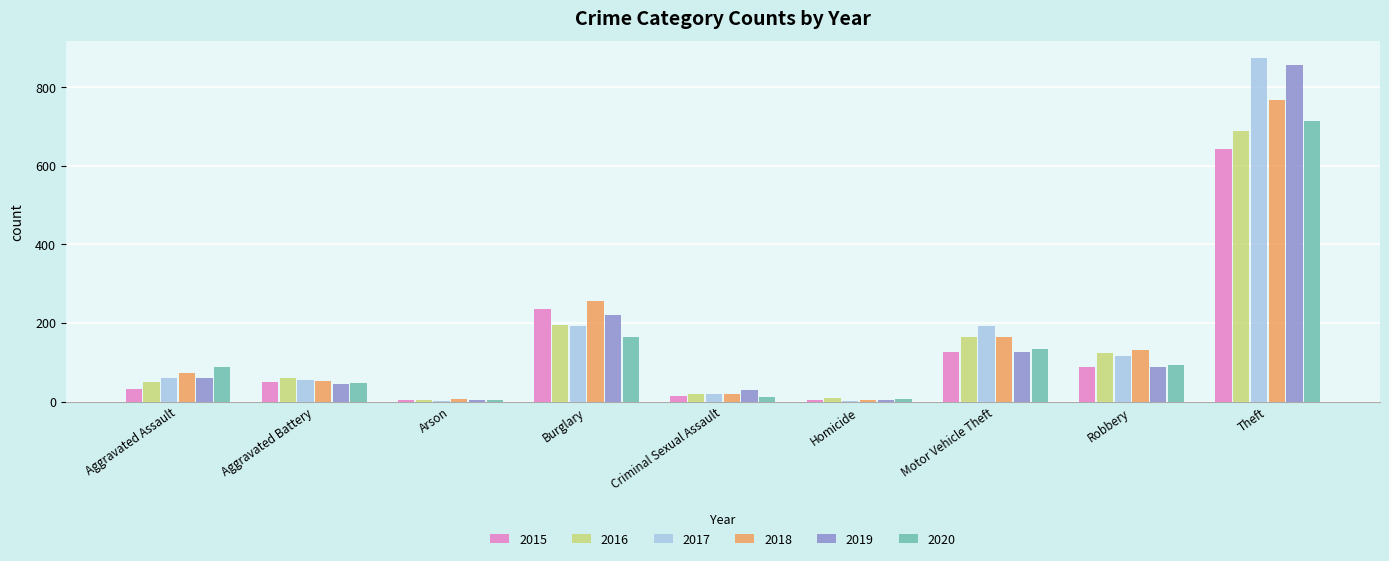

Are the bars grouped side by side (vs. stacked)?

Yes